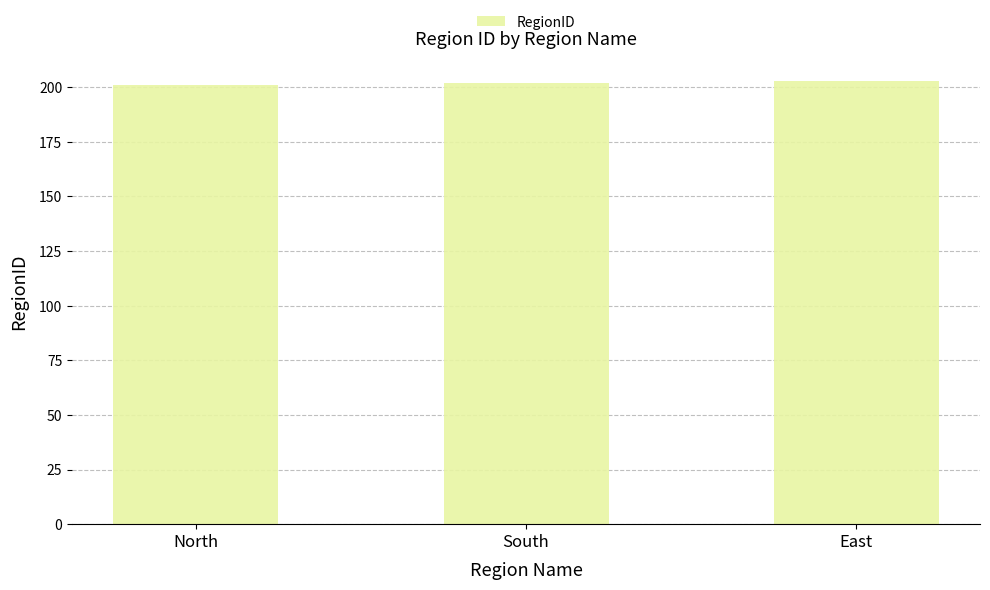

Reading left to right, what are all the values shown in this chart?

North=201	South=202	East=203